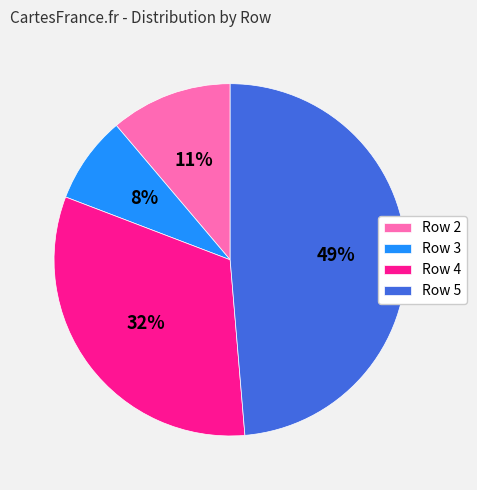

Approximately how many times larger is the value at Row 2 compared to Row 5?

0.2